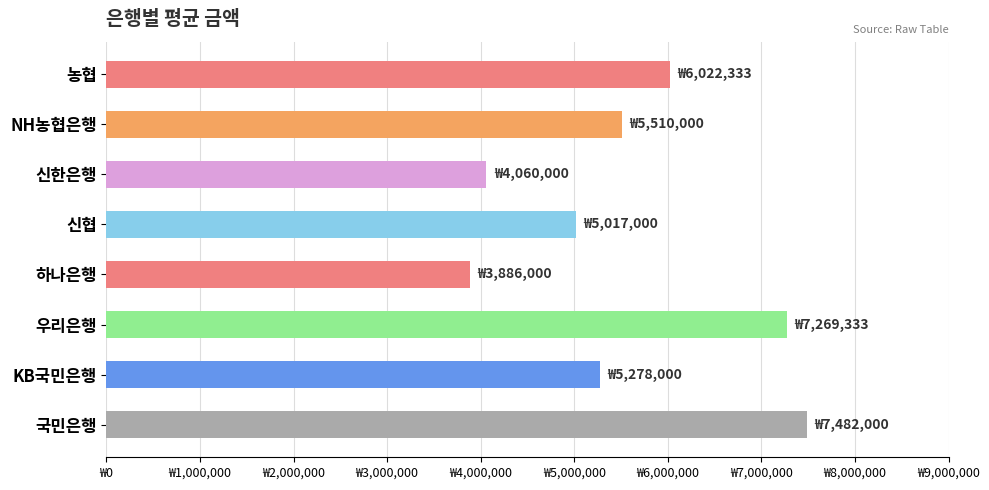

Does the chart contain any negative values?

No